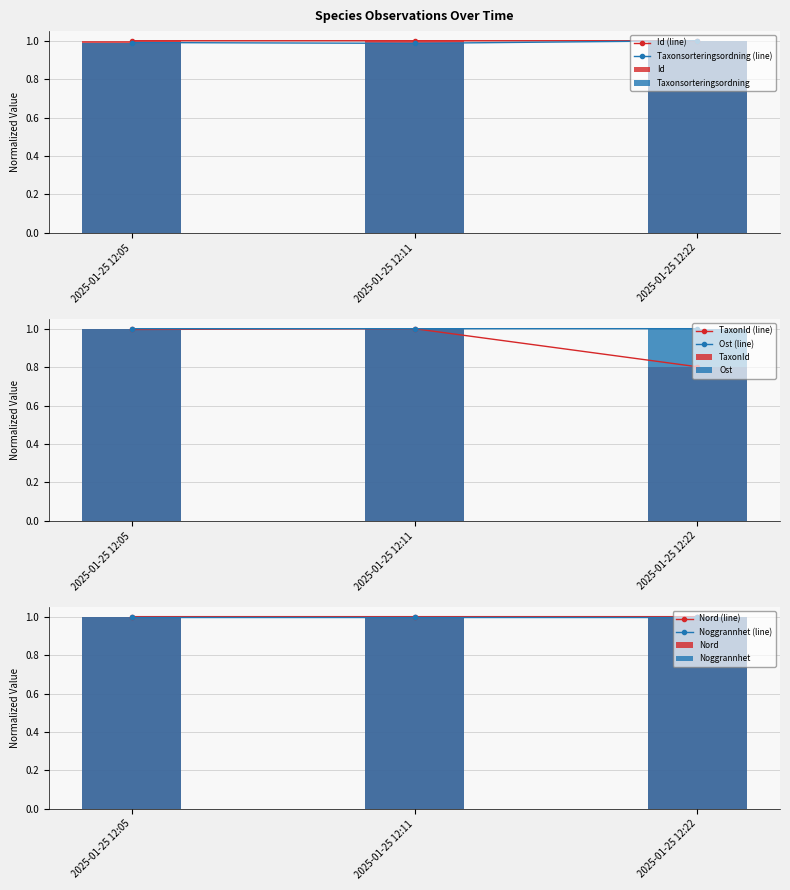

List the series in order of their peak value, lowest first.

Id (line), Taxonsorteringsordning (line), TaxonId (line), Ost (line), Nord (line), Noggrannhet (line)